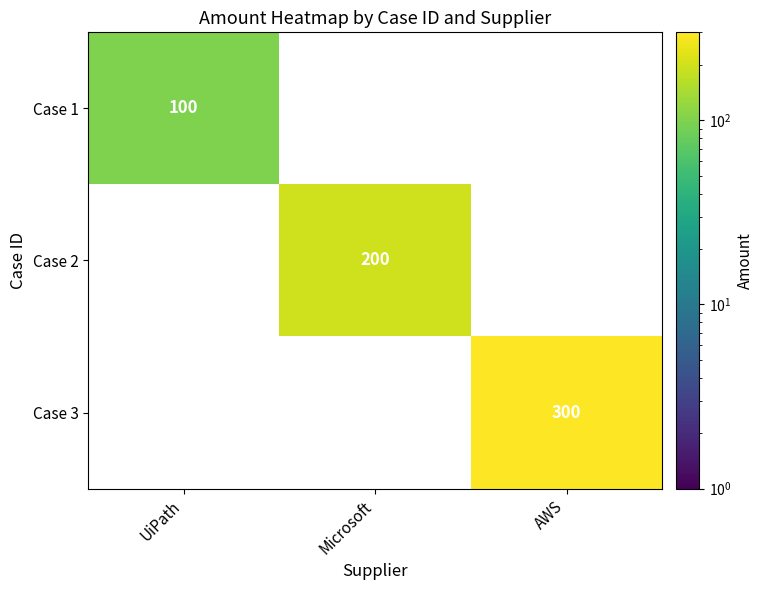

The value of Case 3 at AWS is 140. True or false?

False